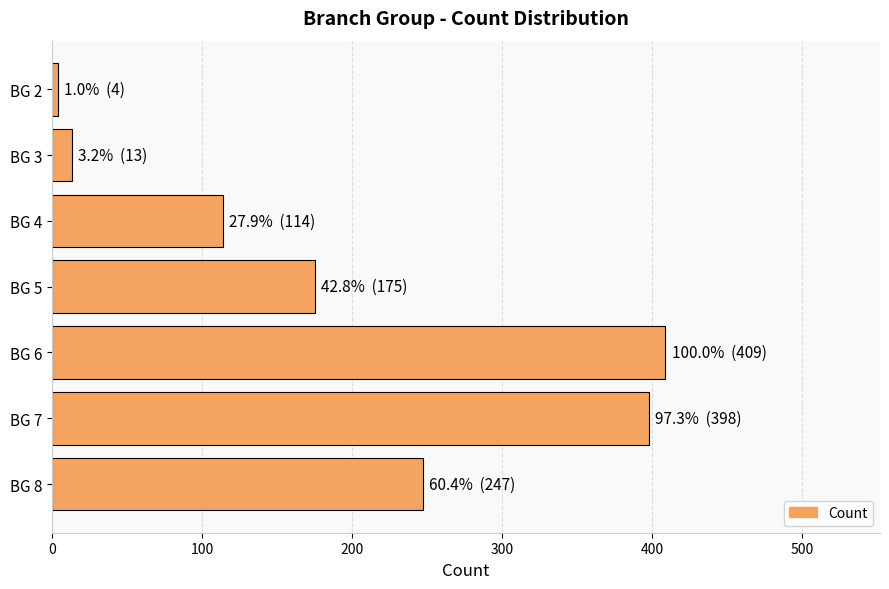

What is the difference between the maximum and minimum values?

405